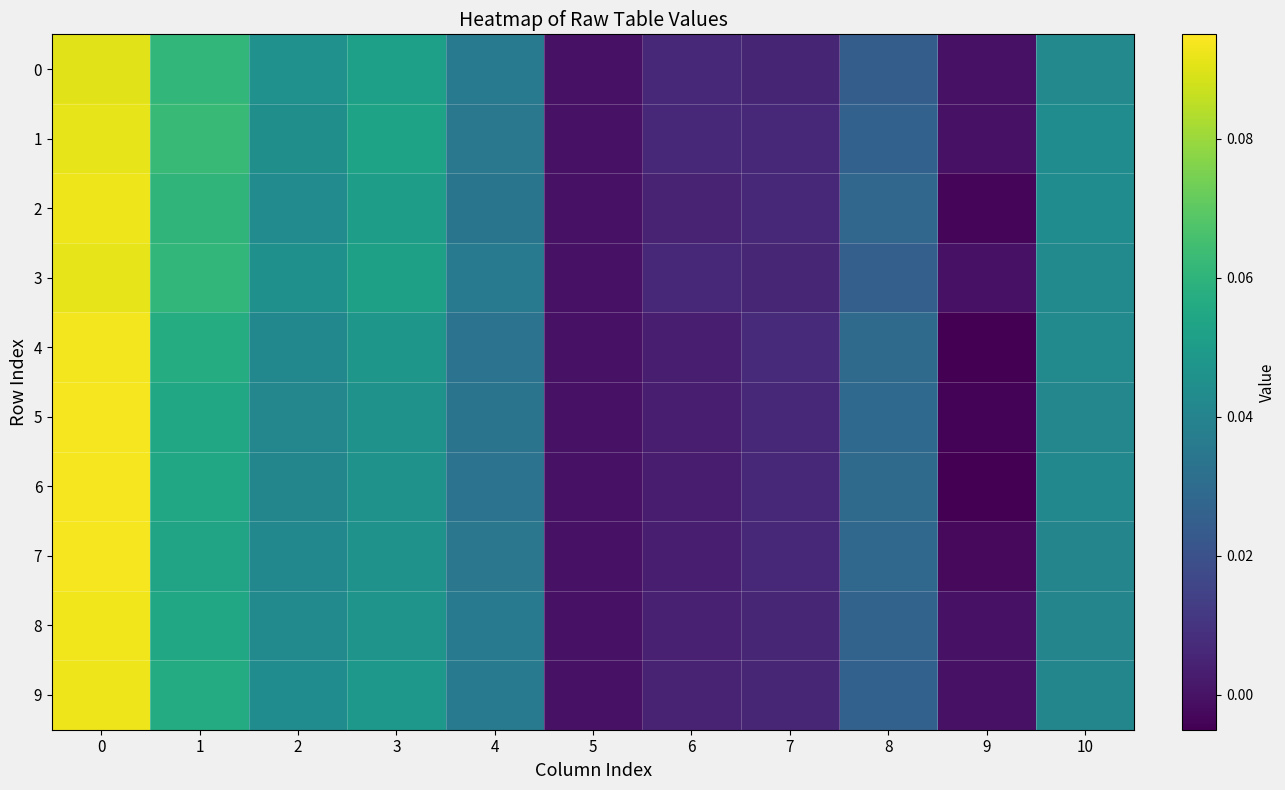

Reading left to right, what are all the values shown in this chart?

0: 0=0.1	1=0.1	2=0.0	3=0.1	4=0.0	5=0.0	6=0.0	7=0.0	8=0.0	9=0.0	10=0.0
1: 0=0.1	1=0.1	2=0.0	3=0.1	4=0.0	5=0.0	6=0.0	7=0.0	8=0.0	9=0.0	10=0.0
2: 0=0.1	1=0.1	2=0.0	3=0.1	4=0.0	5=0.0	6=0.0	7=0.0	8=0.0	9=-0.0	10=0.0
3: 0=0.1	1=0.1	2=0.0	3=0.1	4=0.0	5=0.0	6=0.0	7=0.0	8=0.0	9=0.0	10=0.0
4: 0=0.1	1=0.1	2=0.0	3=0.0	4=0.0	5=0.0	6=0.0	7=0.0	8=0.0	9=-0.0	10=0.0
5: 0=0.1	1=0.1	2=0.0	3=0.0	4=0.0	5=0.0	6=0.0	7=0.0	8=0.0	9=-0.0	10=0.0
6: 0=0.1	1=0.1	2=0.0	3=0.0	4=0.0	5=0.0	6=0.0	7=0.0	8=0.0	9=-0.0	10=0.0
7: 0=0.1	1=0.1	2=0.0	3=0.0	4=0.0	5=0.0	6=0.0	7=0.0	8=0.0	9=-0.0	10=0.0
8: 0=0.1	1=0.1	2=0.0	3=0.0	4=0.0	5=0.0	6=0.0	7=0.0	8=0.0	9=0.0	10=0.0
9: 0=0.1	1=0.1	2=0.0	3=0.0	4=0.0	5=0.0	6=0.0	7=0.0	8=0.0	9=0.0	10=0.0